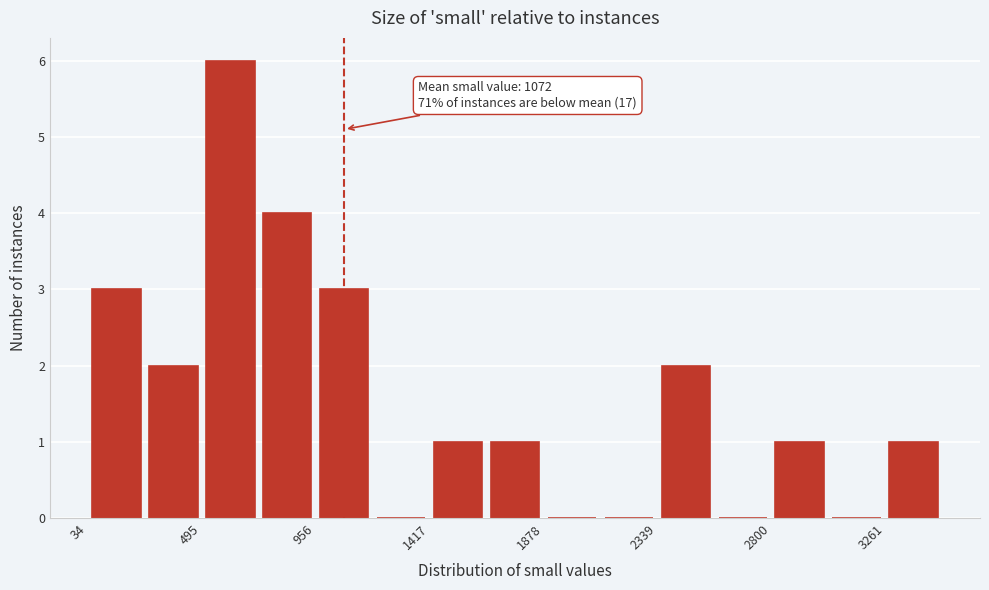

Which range on the x-axis has the tallest bar?

500 to 750